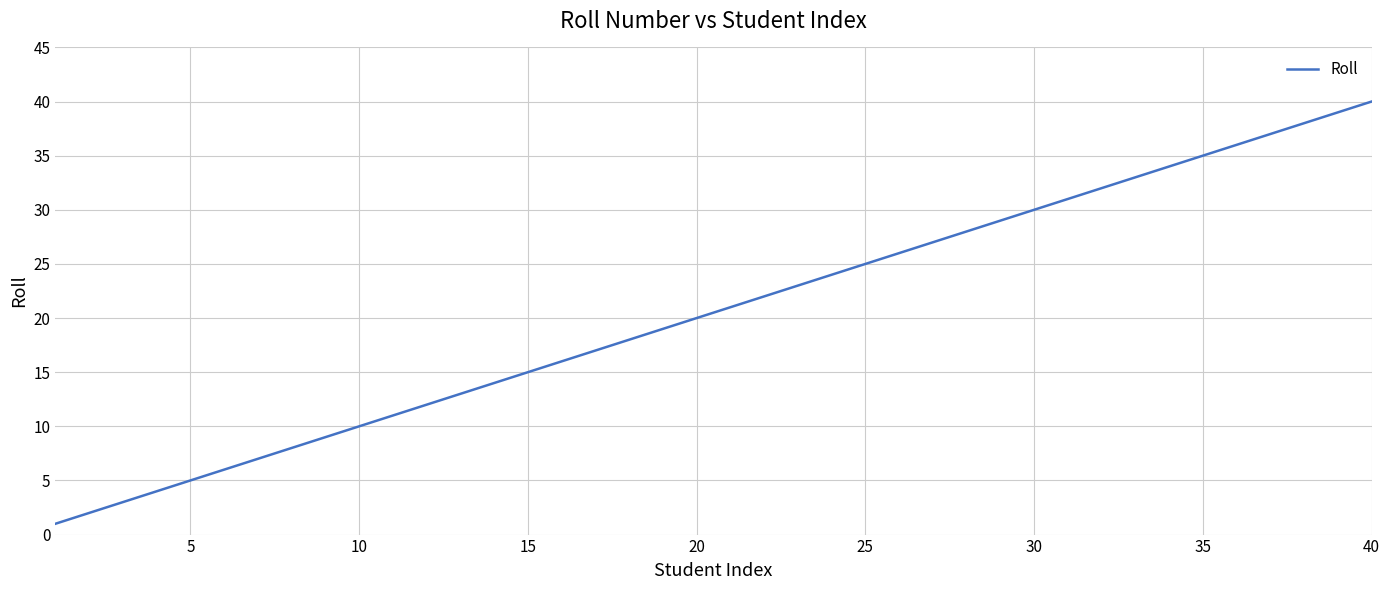

True or false: the data has more than 0 interior local peaks.

False